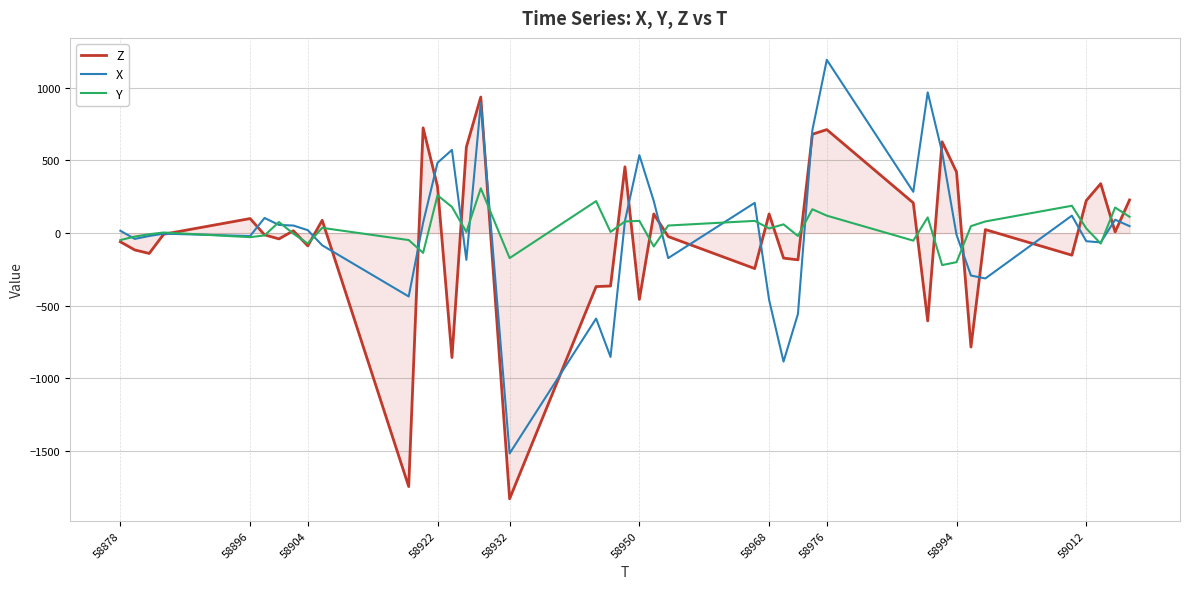

What is the smallest value displayed?

-1828